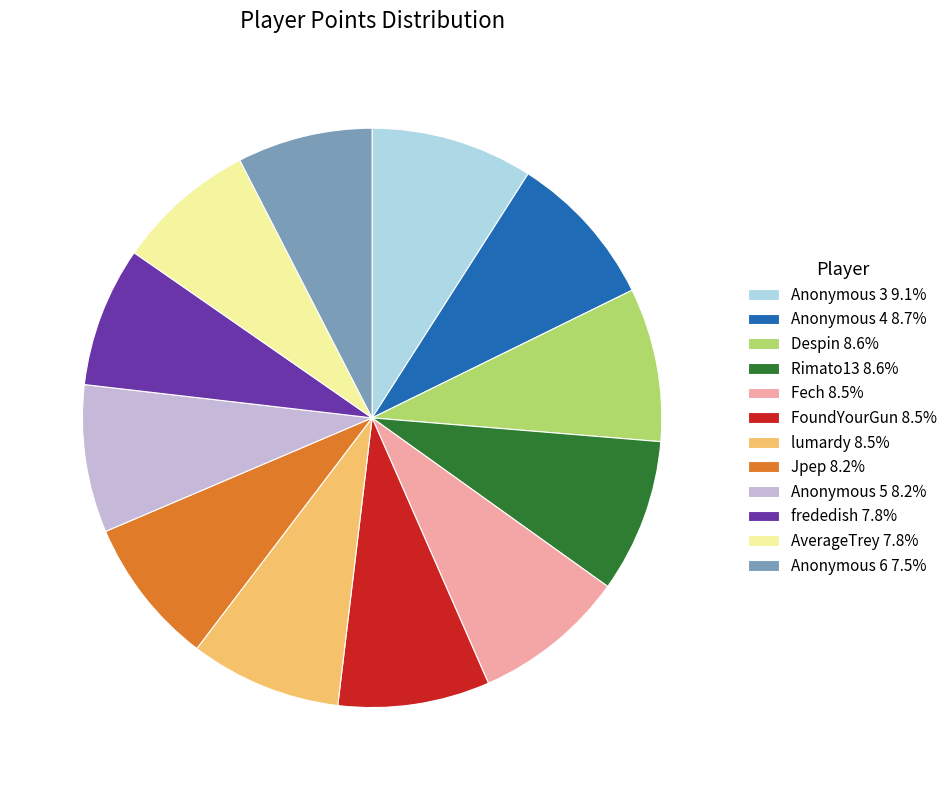

Is the sum of Anonymous 6 7.5% and Anonymous 3 9.1% greater than half?

No